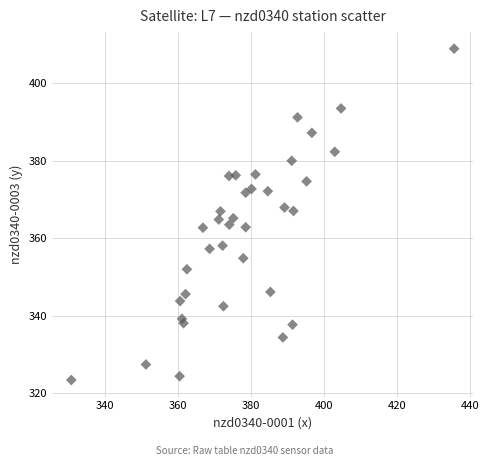

What is the range of X values (max minus min)?

104.6